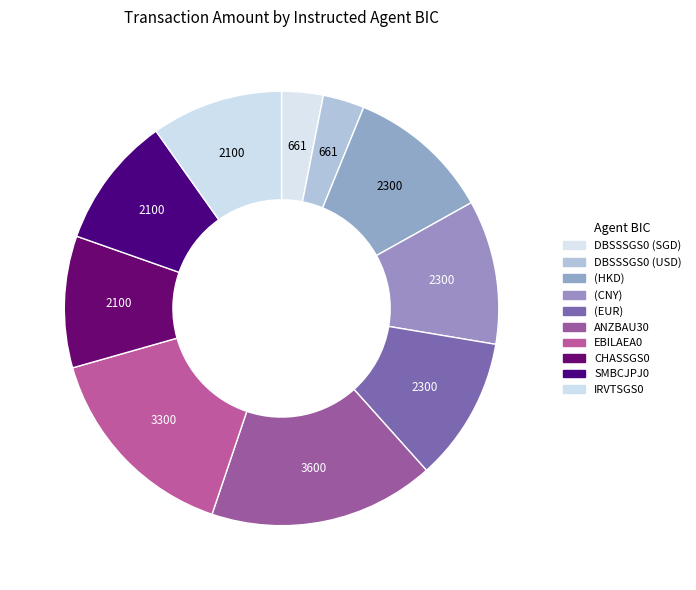

Rank the categories by value from lowest to highest.

DBSSSGS0 (SGD), DBSSSGS0 (USD), CHASSGS0, SMBCJPJ0, IRVTSGS0, (HKD), (CNY), (EUR), EBILAEA0, ANZBAU30